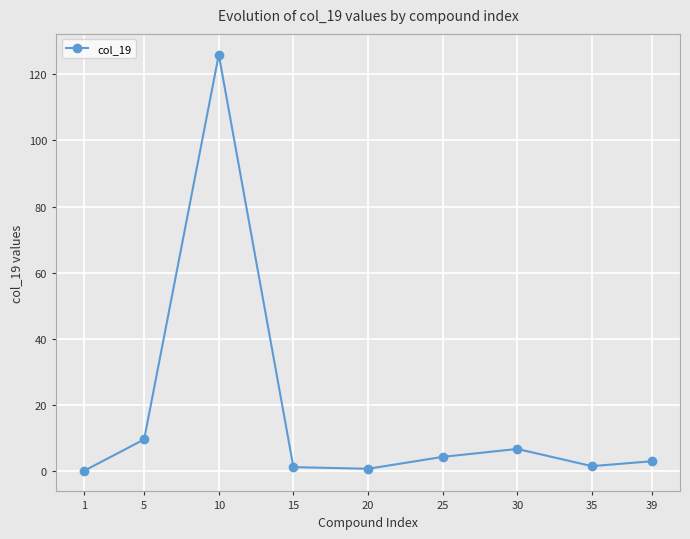

At which category does the data reach its first local peak?

10